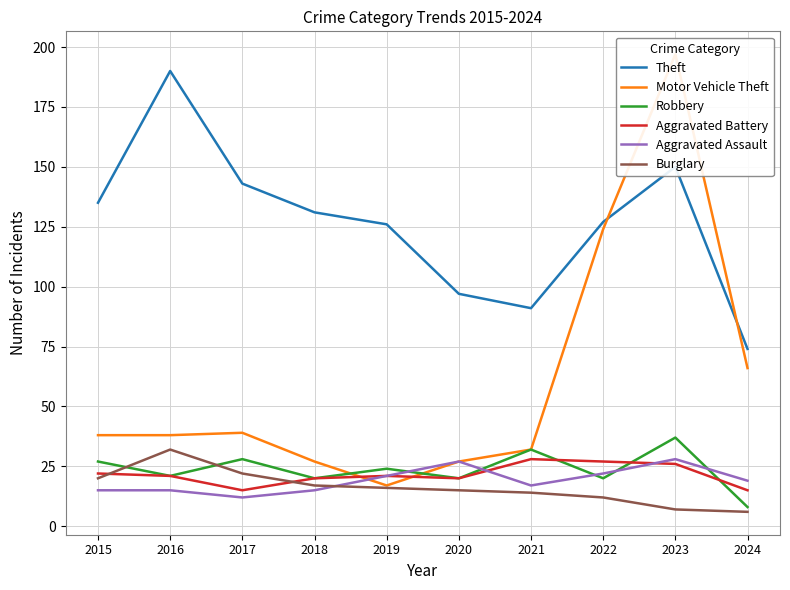

True or false: Robbery and Theft cross at least once.

False